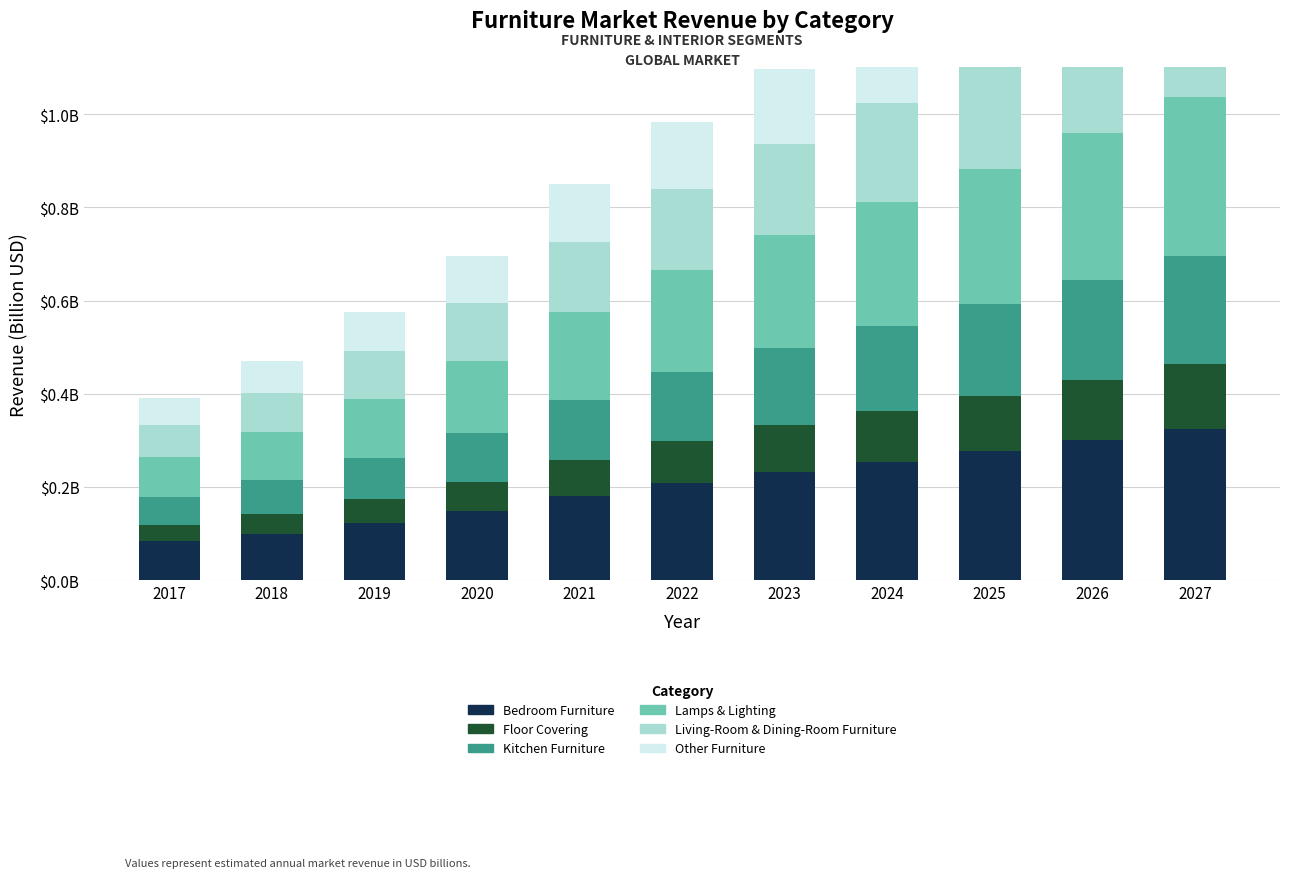

True or false: Bedroom Furniture has a value of 0.3 at 2025.

True